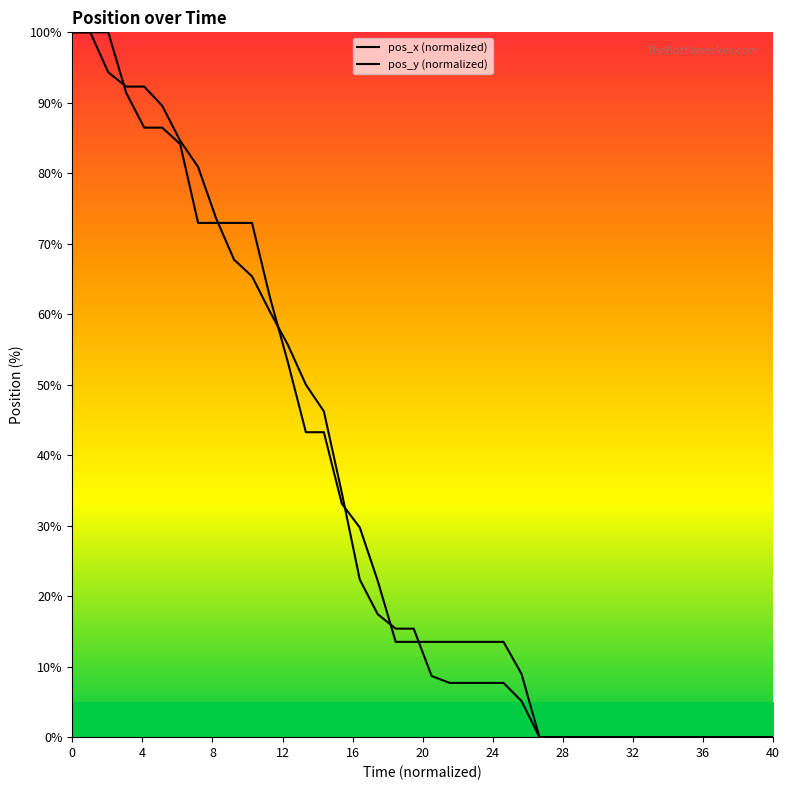

Reading left to right, list all the values displayed in this chart.

pos_x: 100.0	100.0	100.0	91.4	86.5	86.5	84.2	73.0	73.0	73.0	73.0	62.4	53.2	43.3	43.3	33.1	29.7	22.2	13.5	13.5	13.5	13.5	13.5	13.5	13.5	9.0	0.0	0.0	0.0	0.0	0.0	0.0	0.0	0.0	0.0	0.0	0.0	0.0	0.0	0.0
pos_y: 100.0	100.0	94.3	92.3	92.3	89.6	84.6	80.9	73.6	67.8	65.4	60.4	55.6	50.0	46.2	34.7	22.4	17.4	15.4	15.4	8.7	7.7	7.7	7.7	7.7	5.1	0.0	0.0	0.0	0.0	0.0	0.0	0.0	0.0	0.0	0.0	0.0	0.0	0.0	0.0